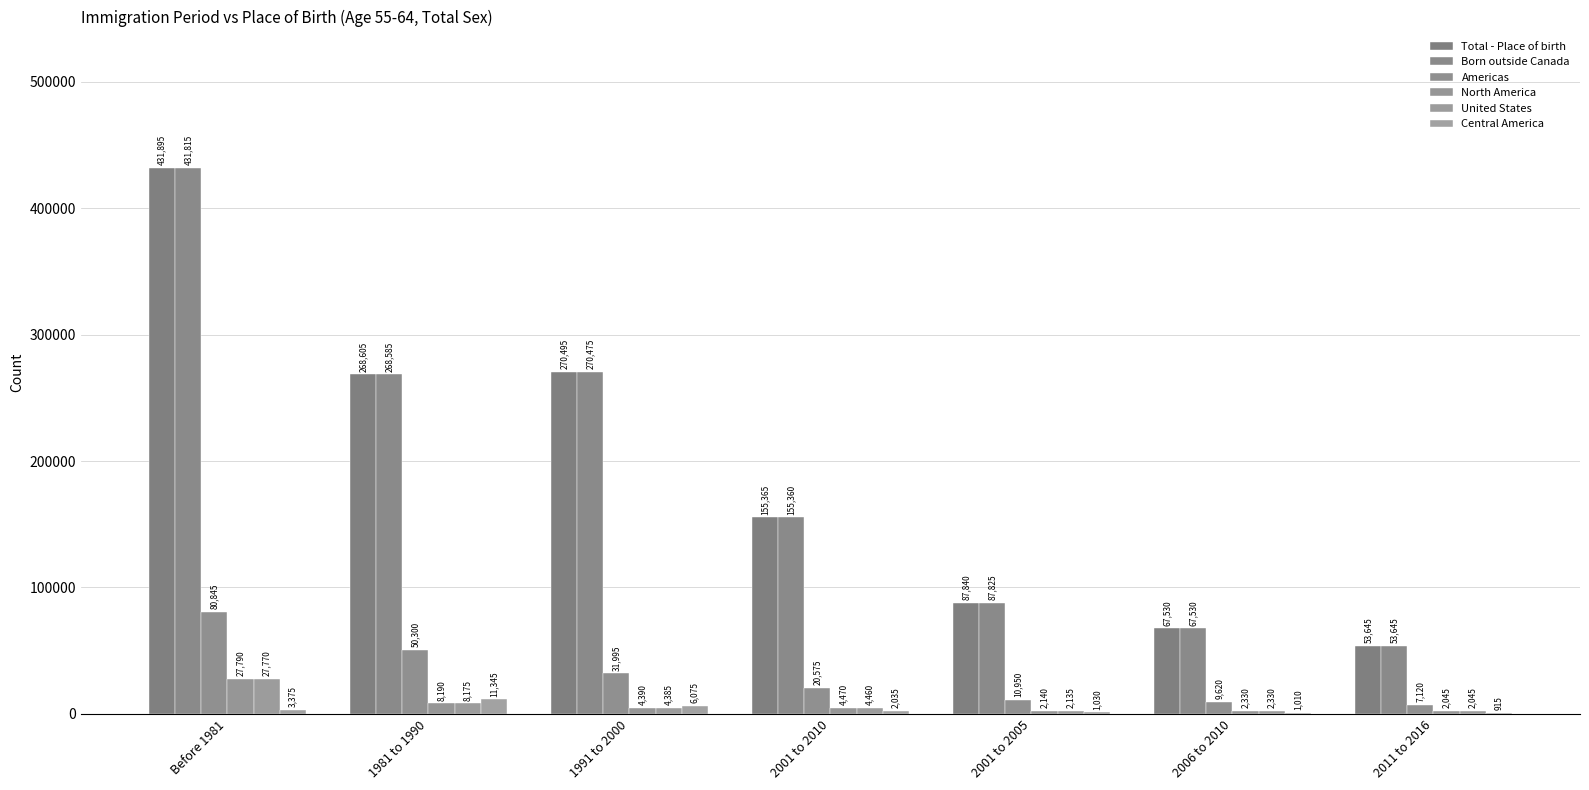

What is the difference between the maximum and second lowest values in the Central America series?

10335